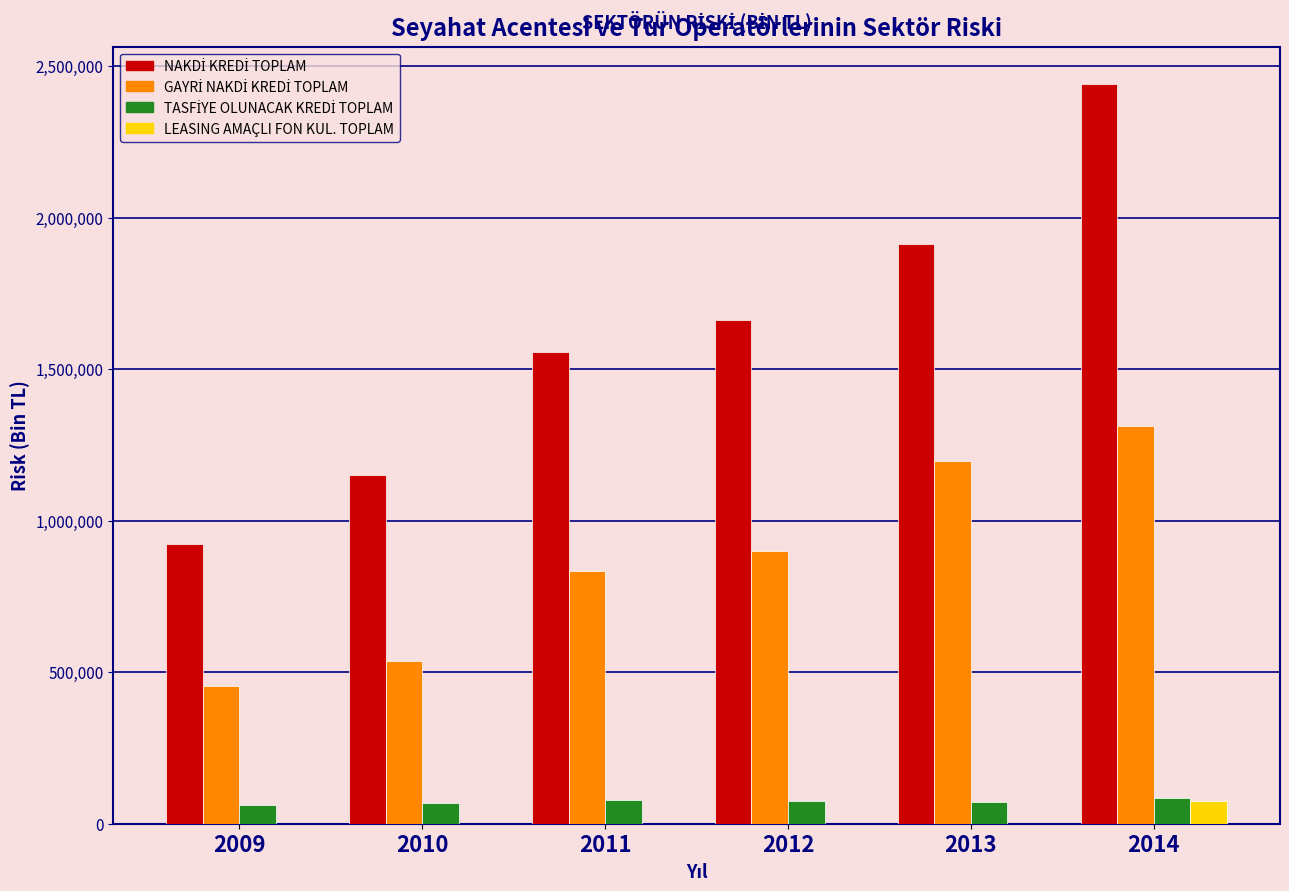

What is the total value across all series at 2014?

3913482.8